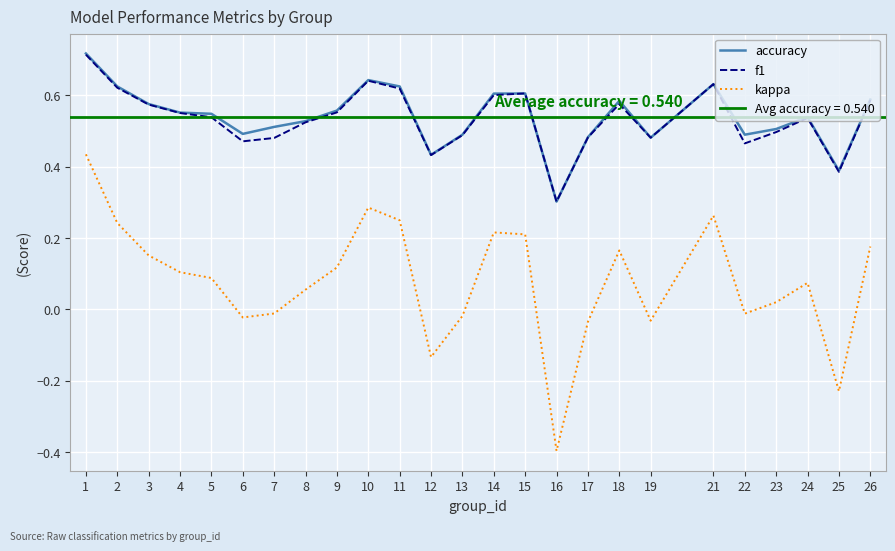

At how many categories does at least one series exceed 0?

25